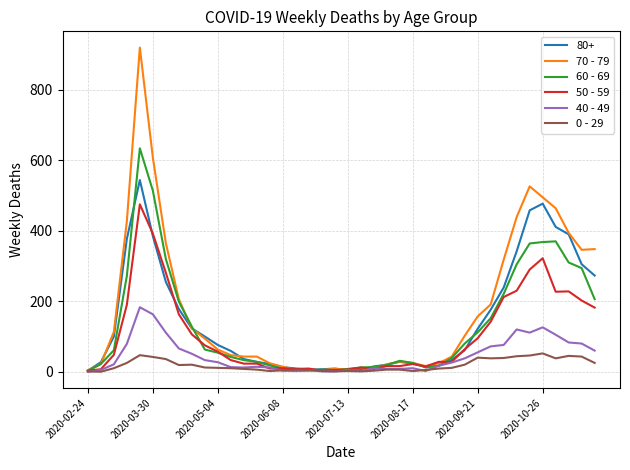

Which series has the largest range (max minus min)?

70 - 79